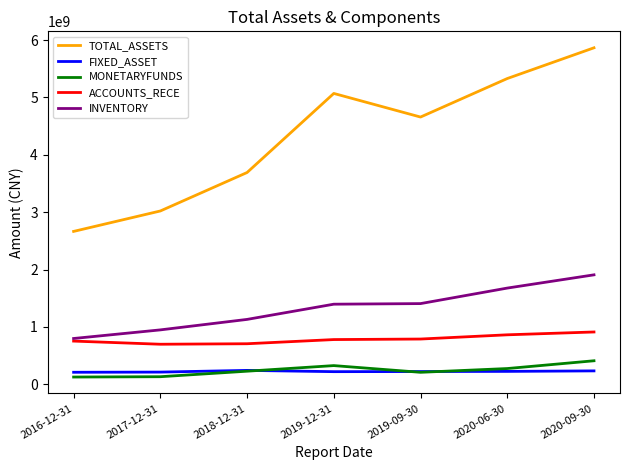

Which series changed the most between 2019-12-31 and 2020-09-30?

TOTAL_ASSETS